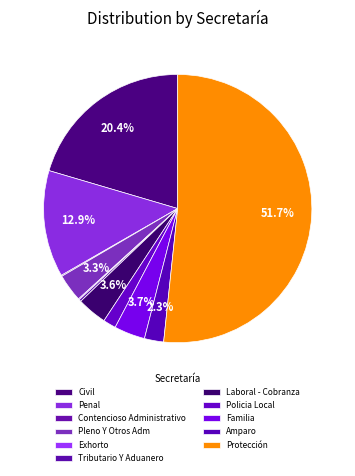

What percentage is the Amparo slice, to the nearest percent?

2%